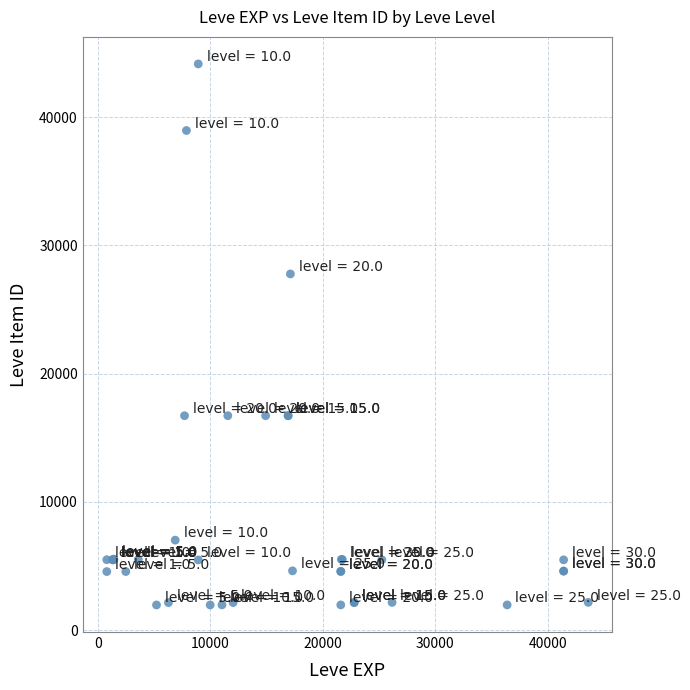

What Y value in the scatter plot is closest to 23052?

27772